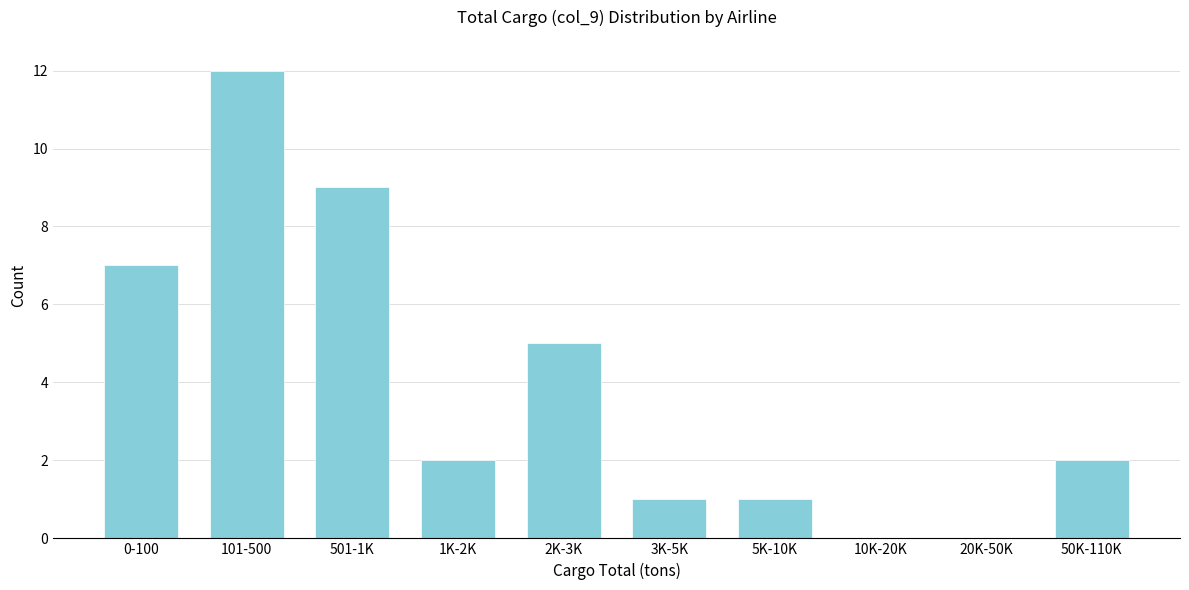

Reading left to right, list all the values displayed in this chart.

0-100=7	101-500=12	501-1K=9	1K-2K=2	2K-3K=5	3K-5K=1	5K-10K=1	10K-20K=0	20K-50K=0	50K-110K=2